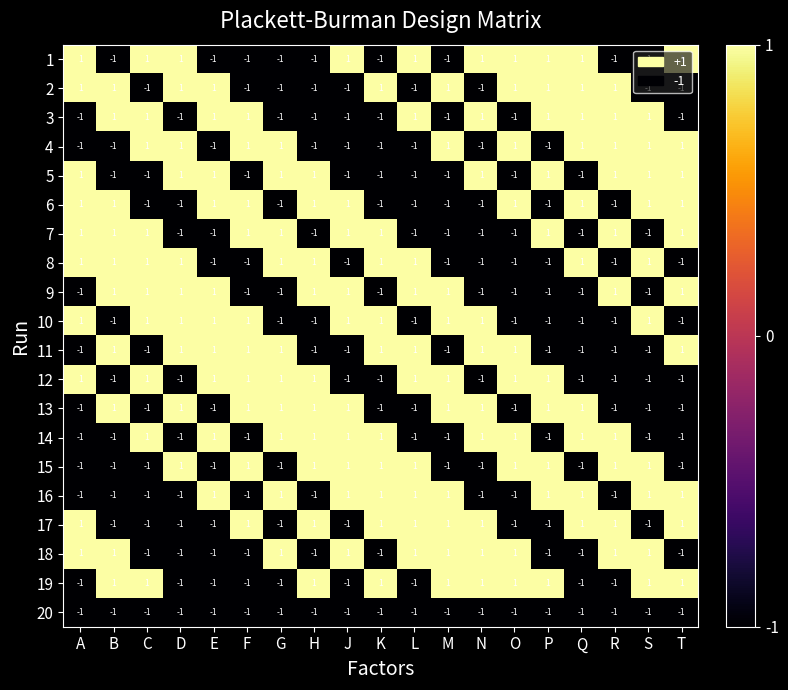

How many 2 values are between -1 and 1?

19